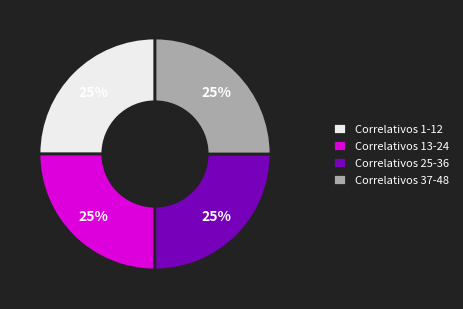

Is there a majority slice in this chart?

No